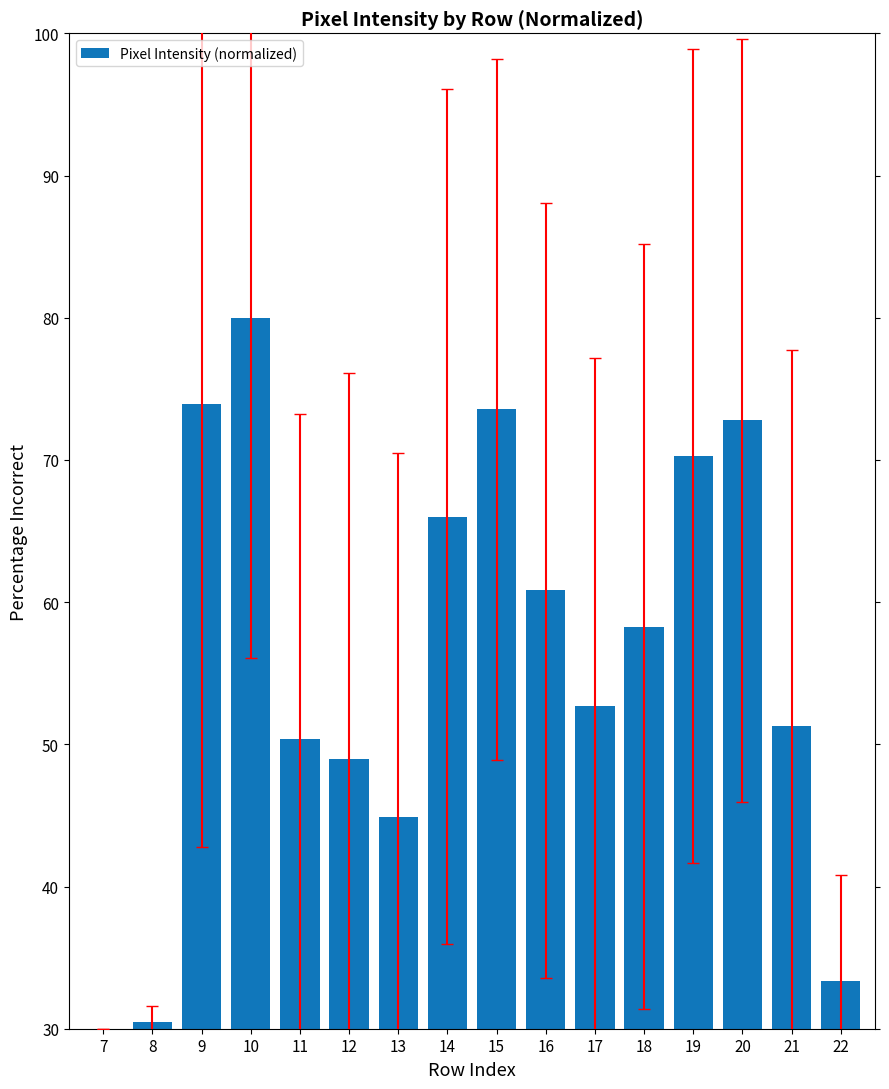

What is the average value?

56.1